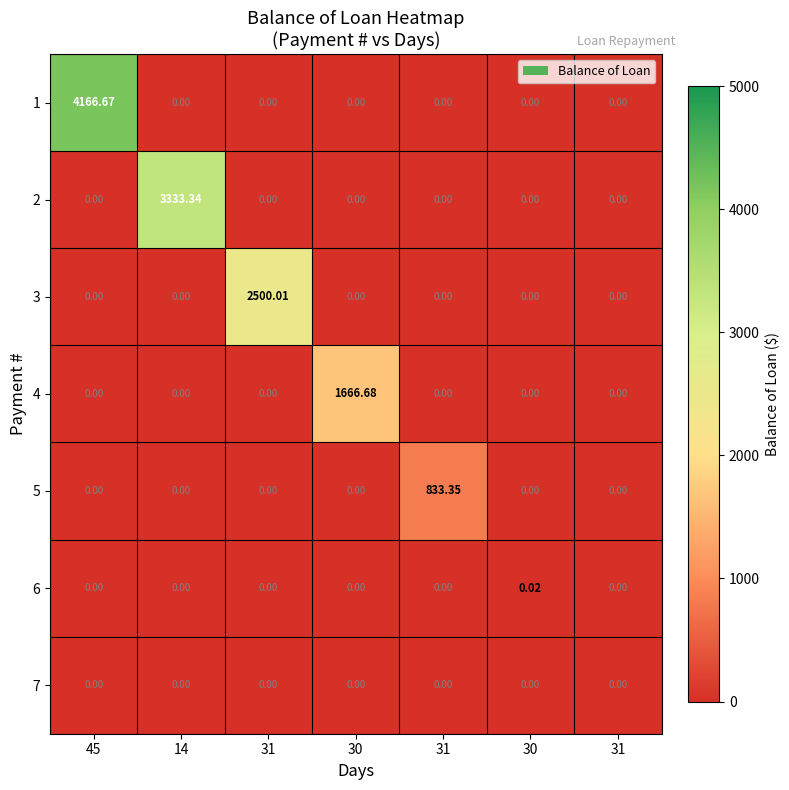

At 30, list the series in order from smallest to largest.

row_0, row_1, row_2, row_4, row_5, row_6, row_3